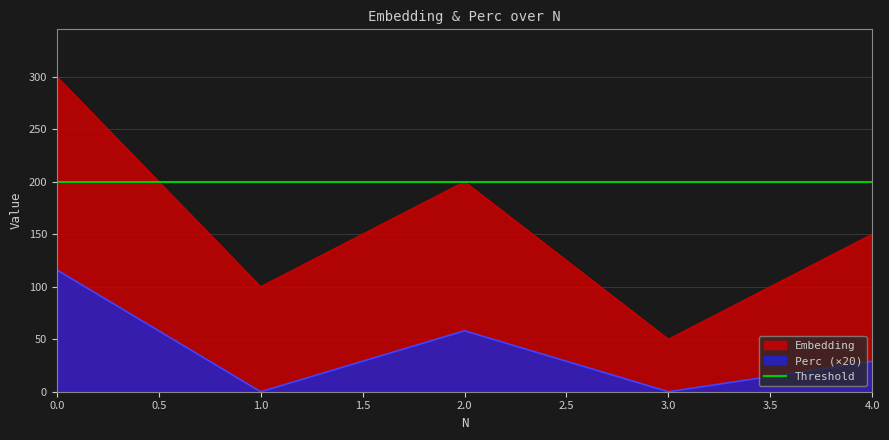

Reading left to right, transcribe all the data shown in this chart.

Embedding: 0=300	1=100	2=200	3=50	4=150
Perc: 0=116	1=0	2=58	3=0	4=29